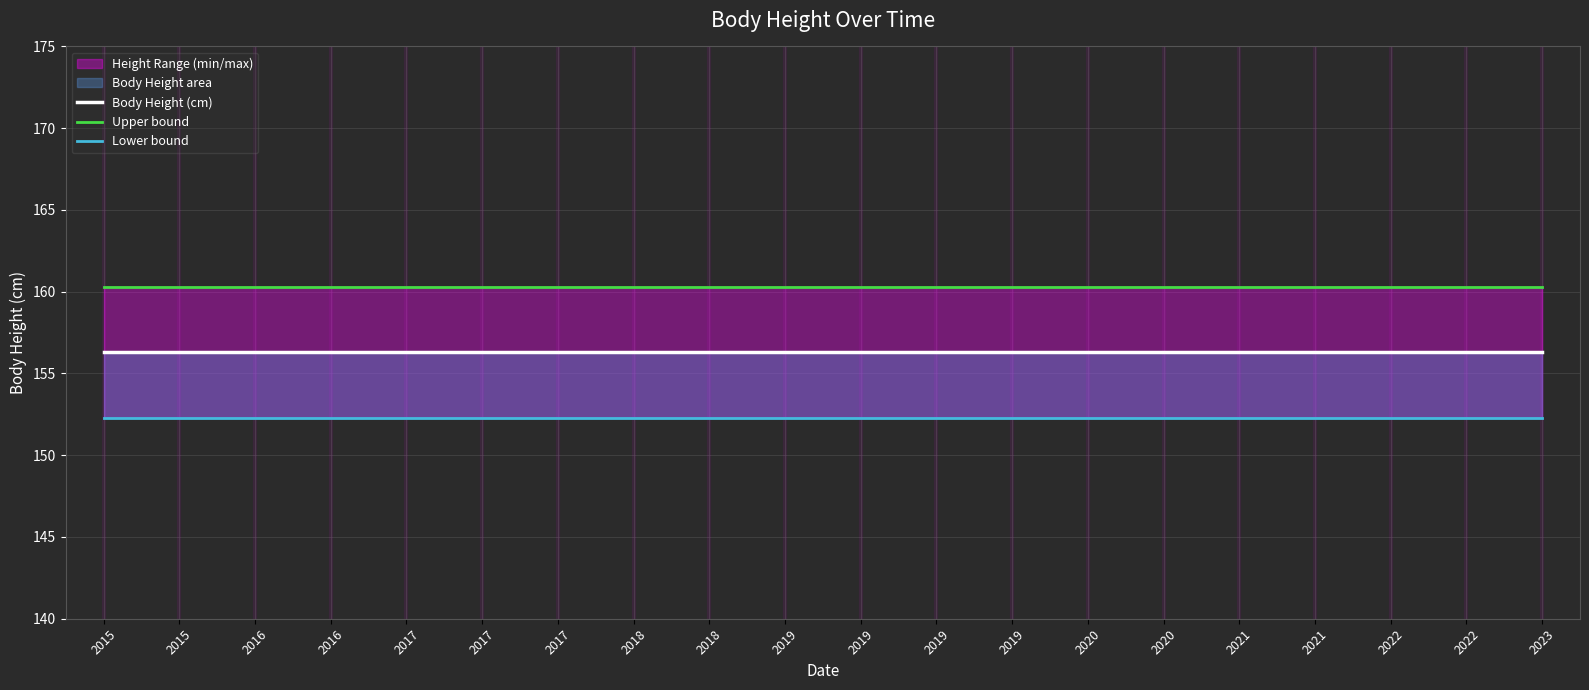

What is the sum of all Lower bound values?

3046.0